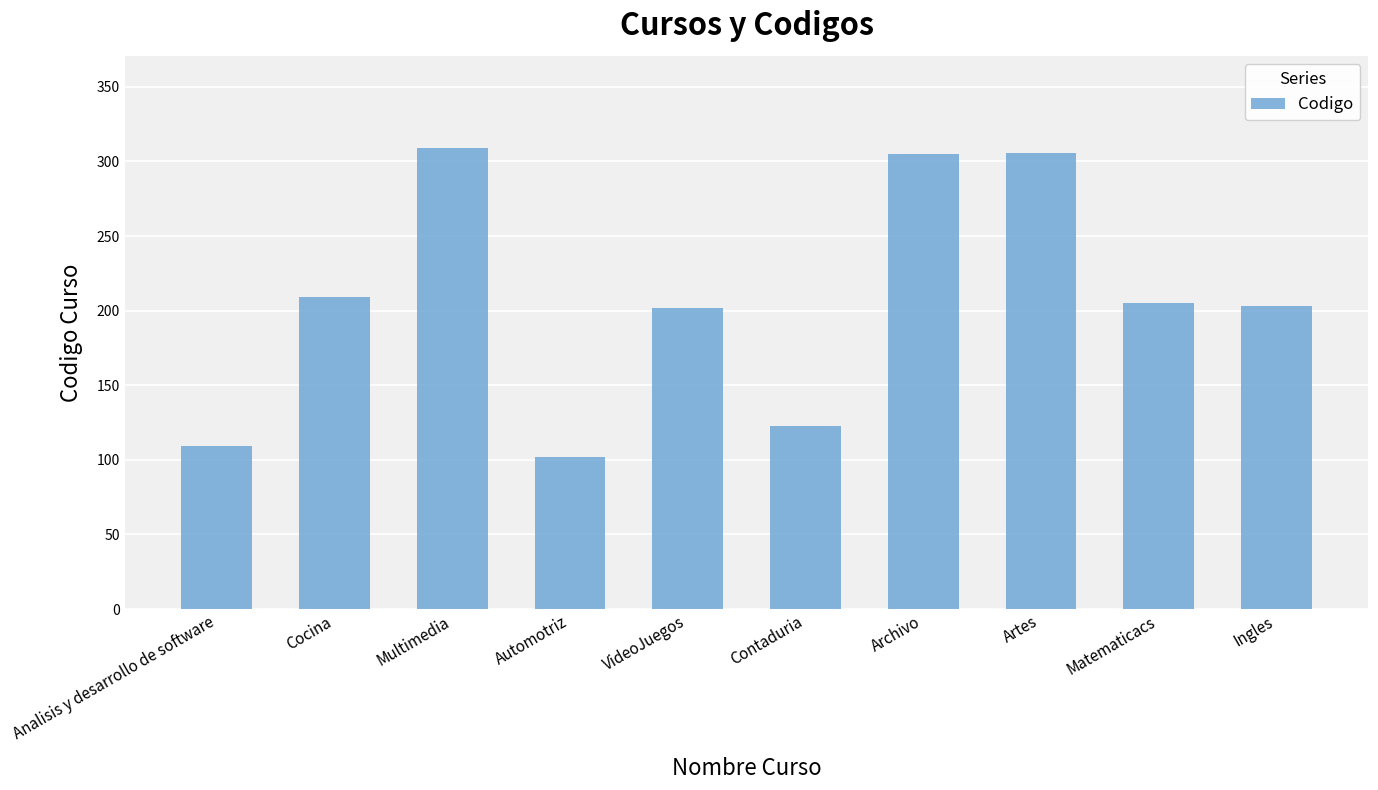

What value does the data have at Contaduria?

123